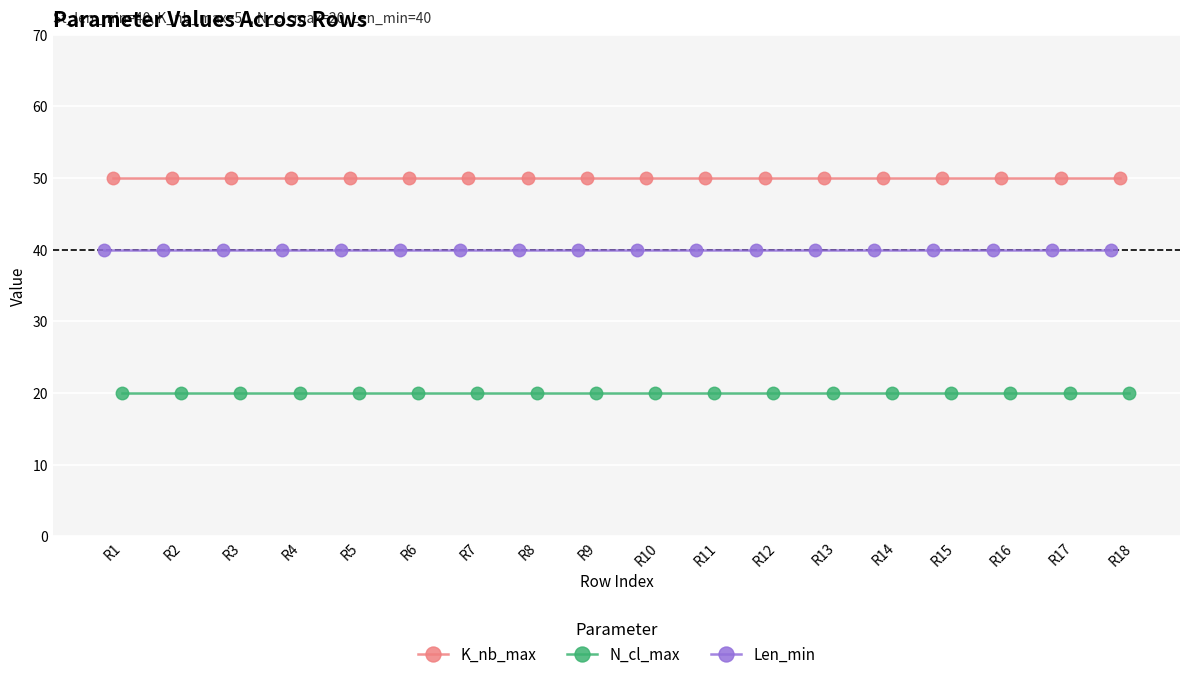

True or false: N_cl_max and K_nb_max cross at least once.

False